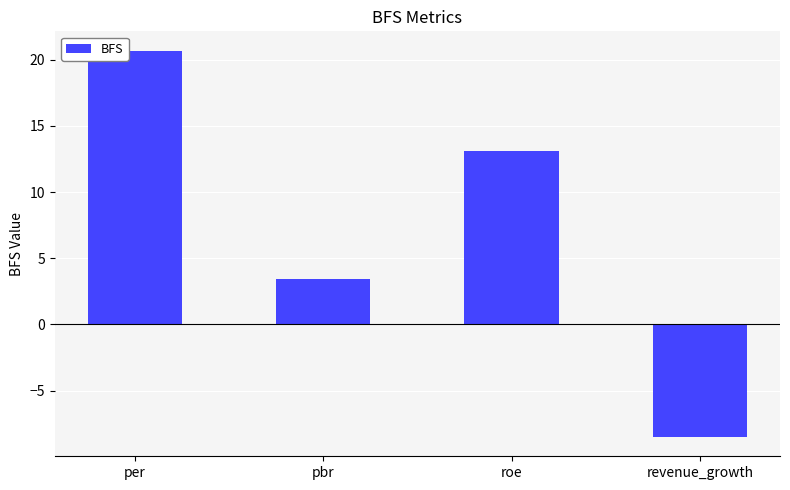

Where is the data nearest to the value 6?

pbr